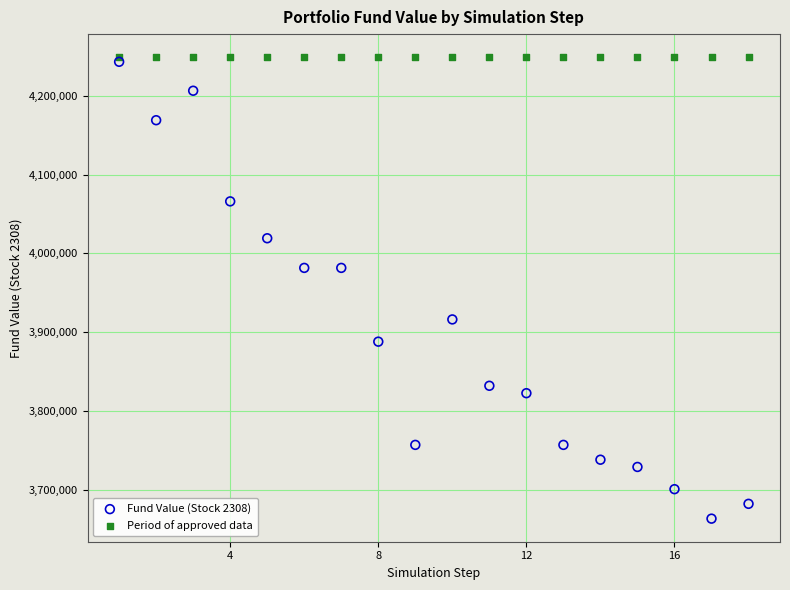

Which series reaches the minimum Y coordinate?

Fund Value (Stock 2308)